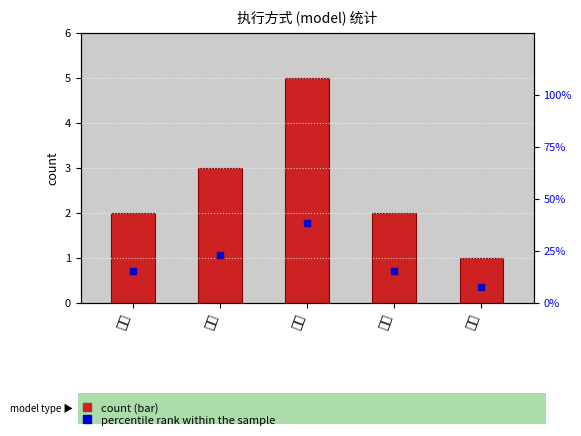

What is the difference between the percentile rank within the sample values at 查验 and 输入?

15.4